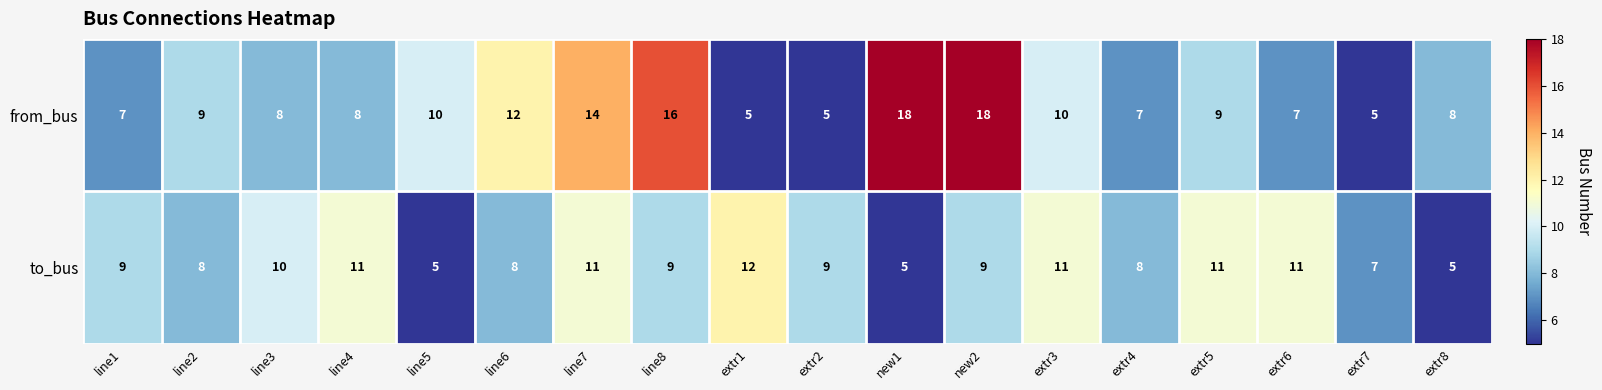

What is the total value across all series at line8?

25